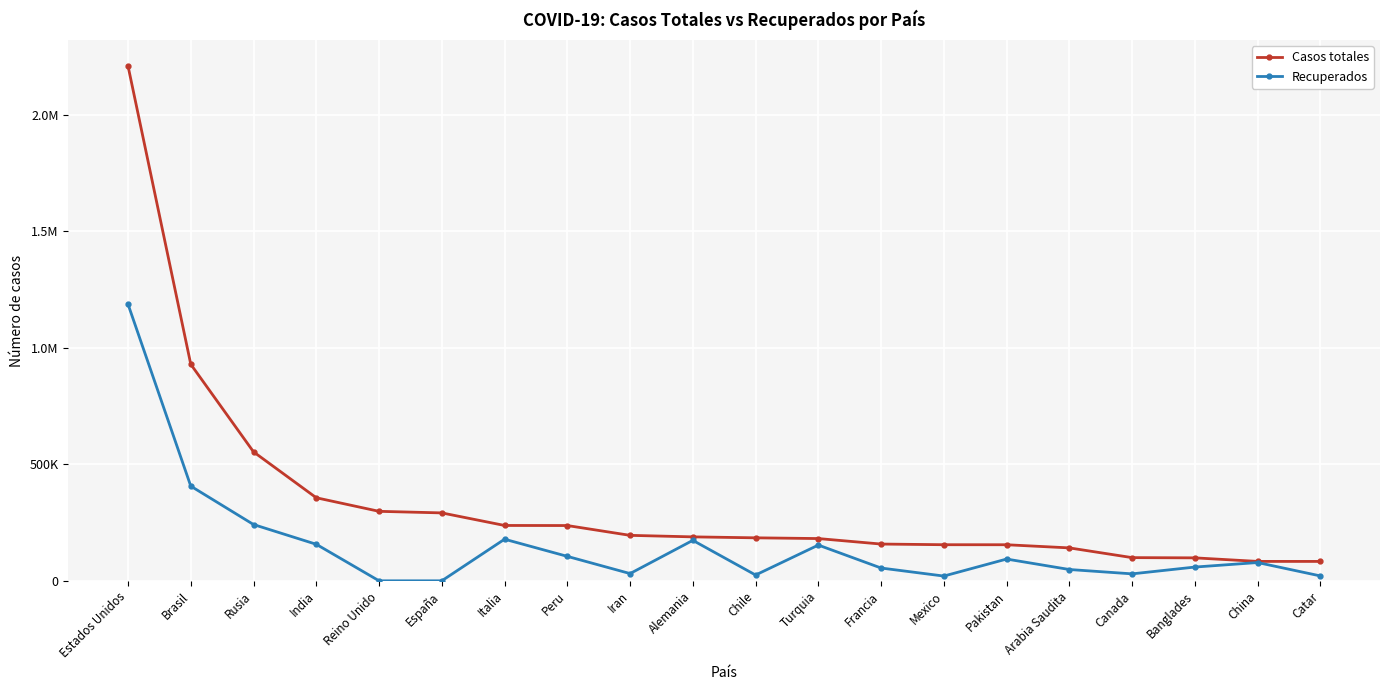

What are all the series names shown in the legend?

Casos totales, Recuperados